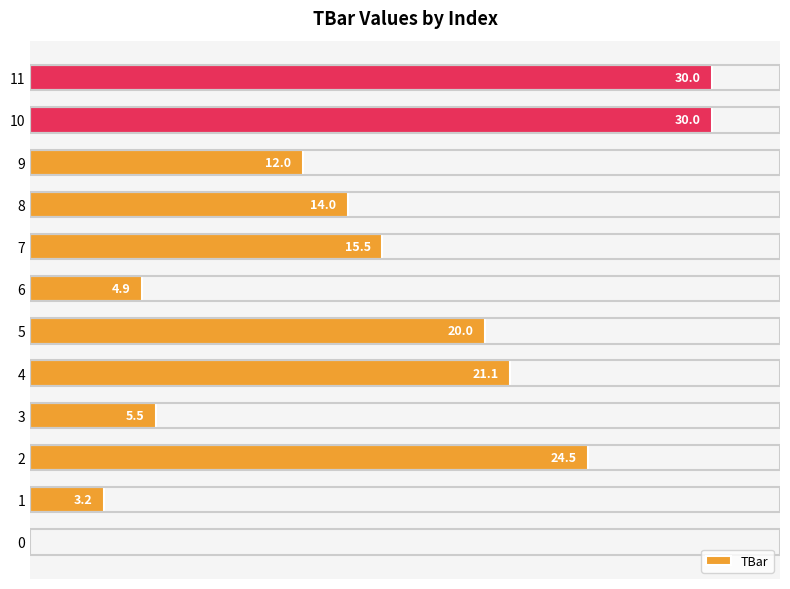

True or false: the data shows -19.4 at 0.

False